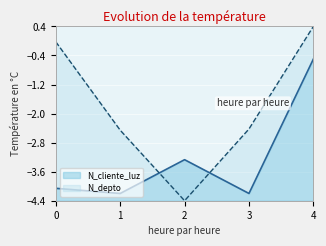

What is the difference between the maximum and minimum values in the N_depto series?

4.8